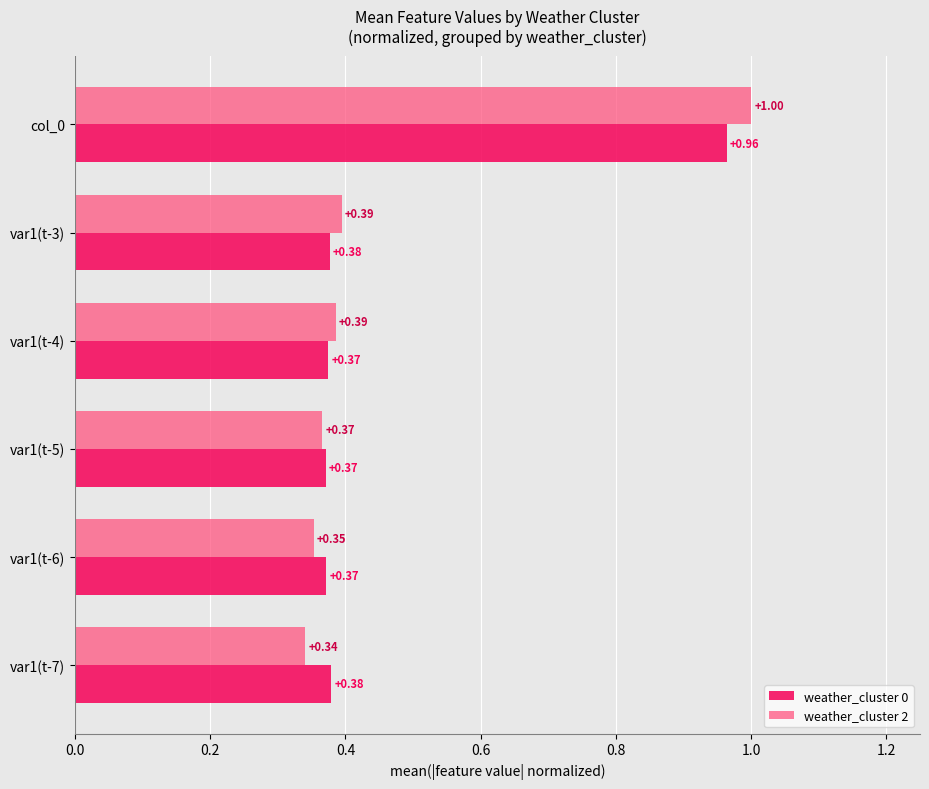

Which series changed the most between var1(t-6) and var1(t-3)?

weather_cluster 2